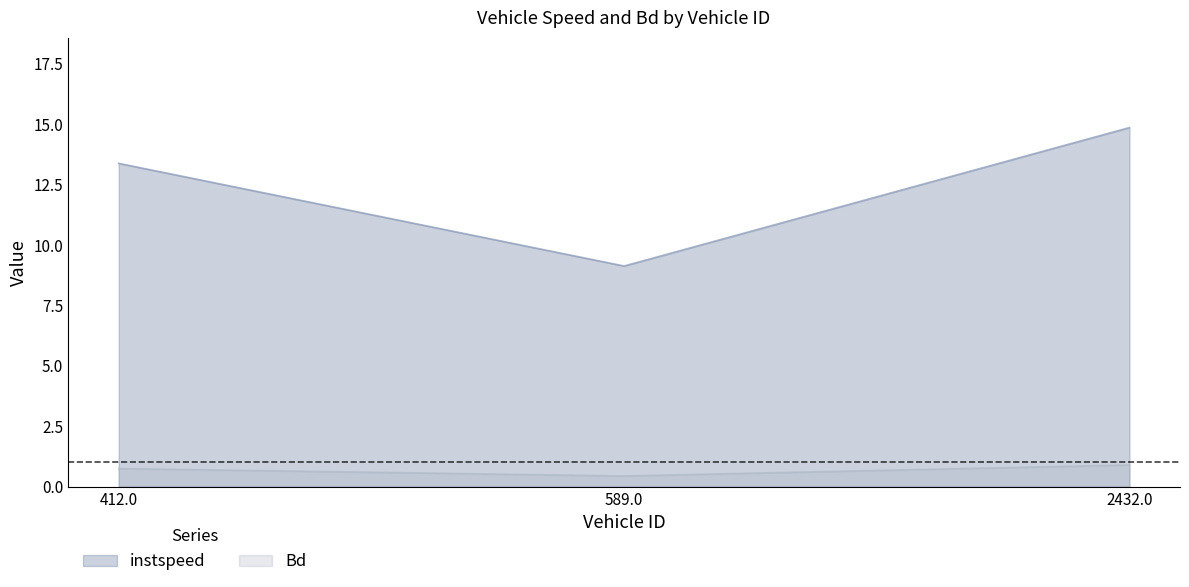

The value of instspeed at 2432.0 is 25.0. True or false?

False